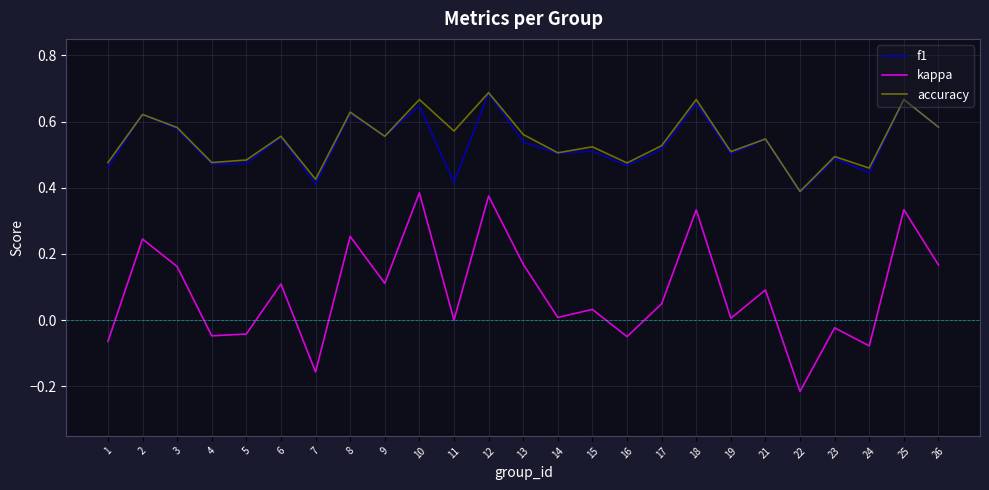

Between which two adjacent categories do f1 and accuracy first intersect?

1 and 2